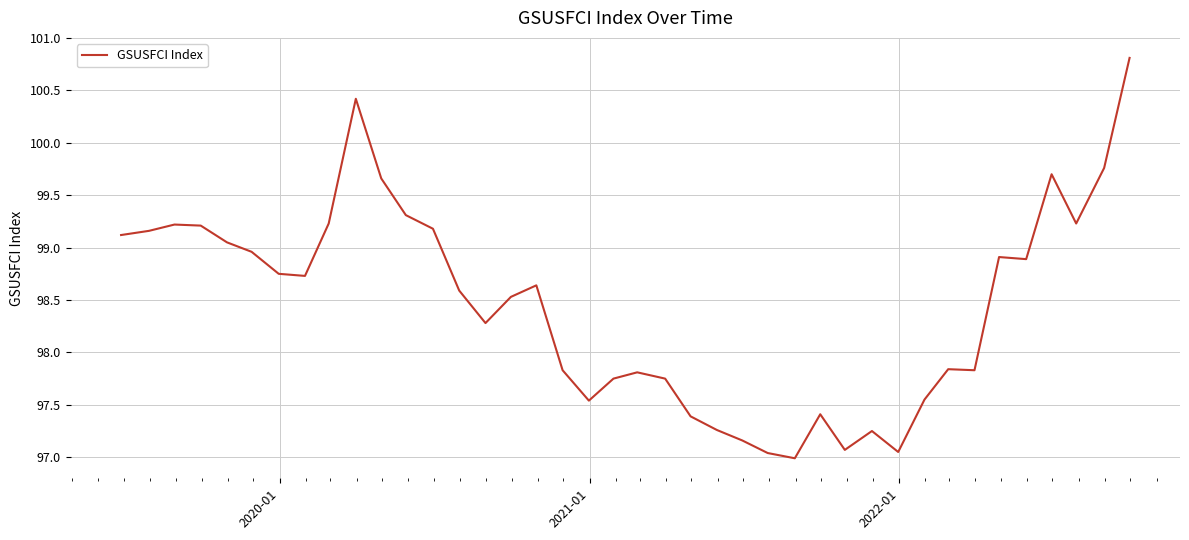

What is the difference between the maximum and minimum values?

3.8